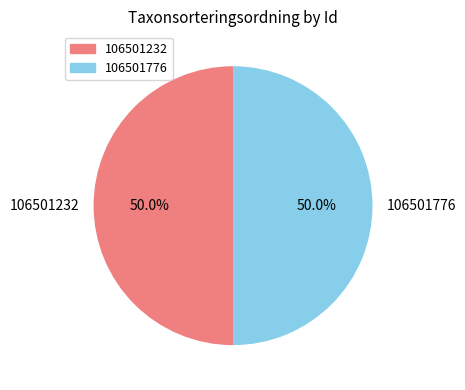

To the nearest percent, what is the average slice percentage?

50%